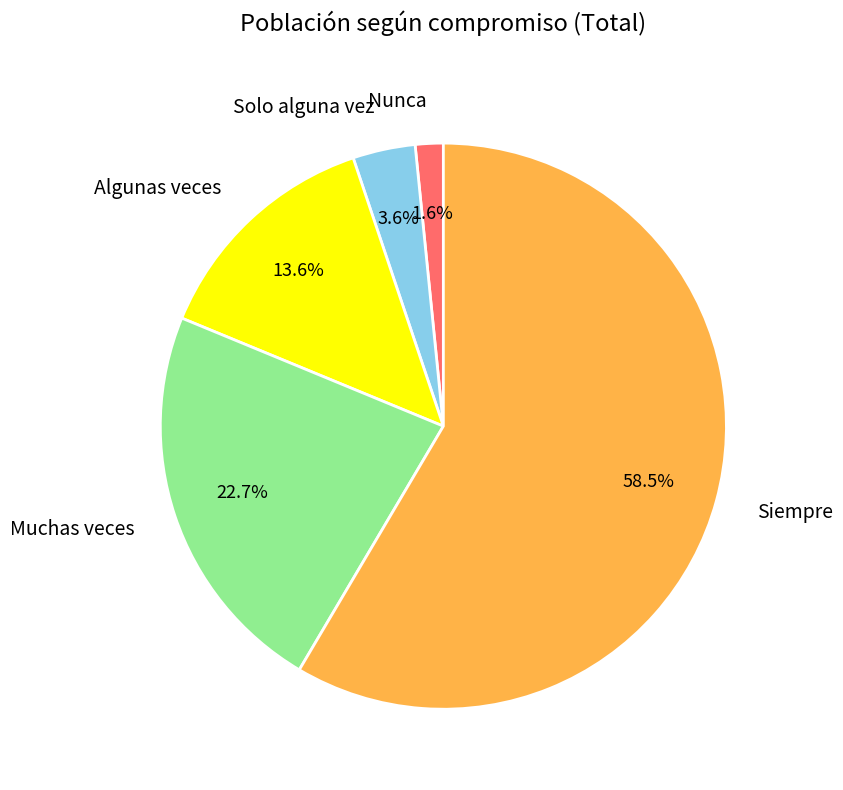

To the nearest percent, what is the combined percentage of Nunca and Siempre?

60%